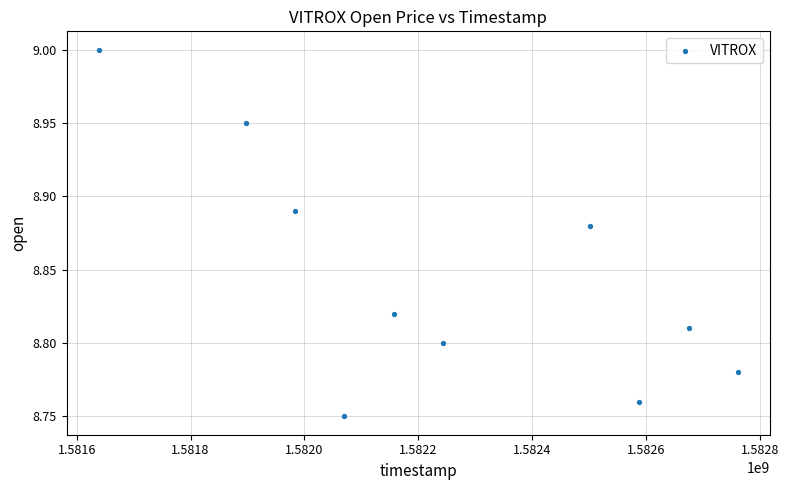

What is the average X value?

1582251840.0